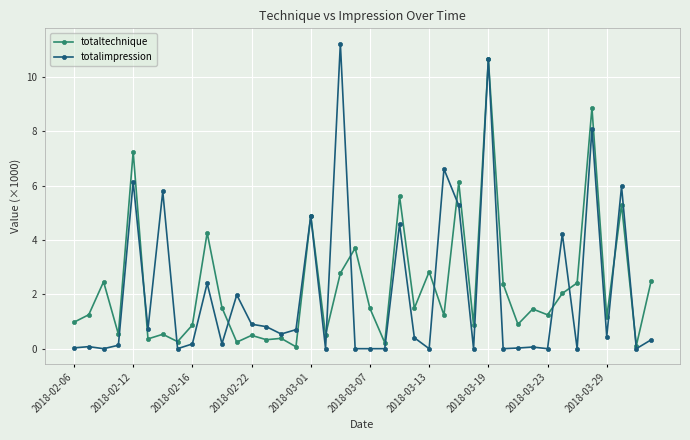

What is the value of the totaltechnique point at the 31st from the left?

0.9